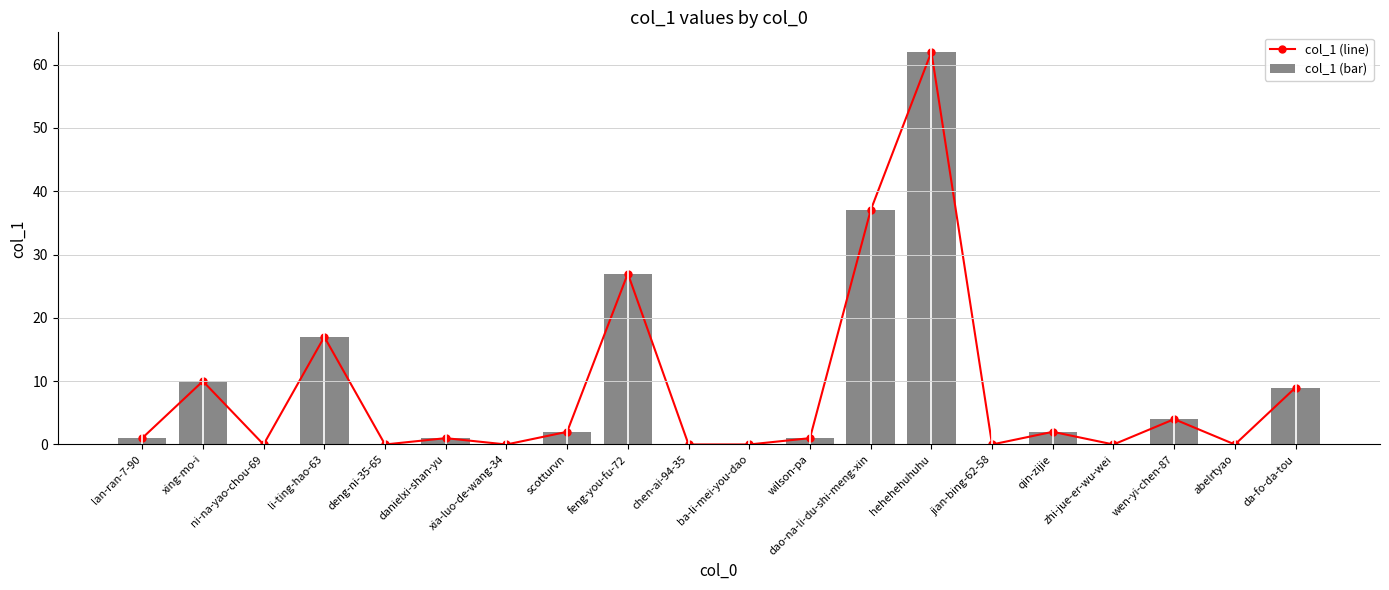

At which label does col_1 (line) reach its peak?

hehehehuhuhu